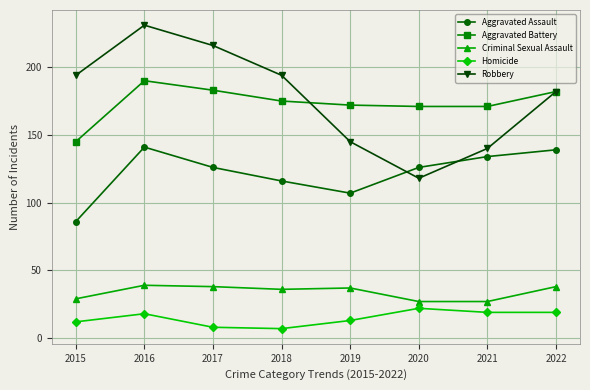

Where is the first local maximum for Aggravated Assault?

2016